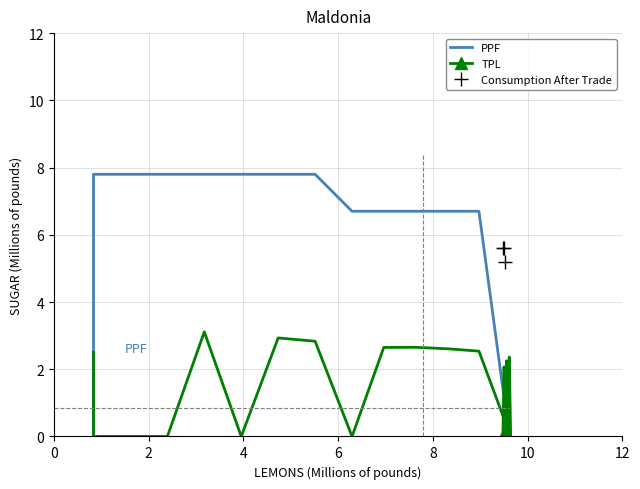

Count the Consumption After Trade values in the range 5 to 6.

3